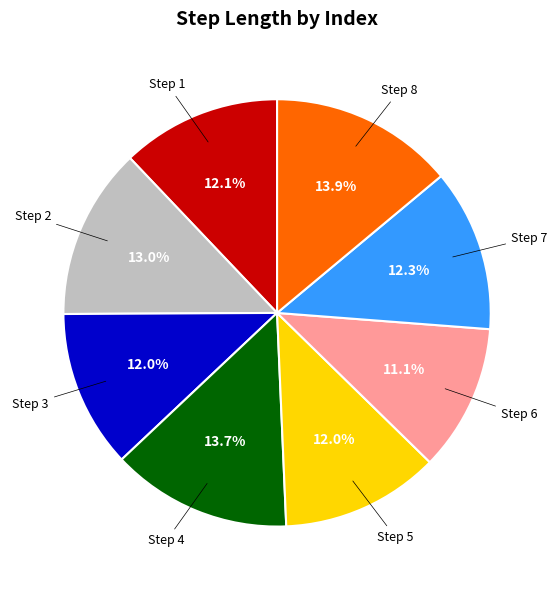

Is there any slice that represents more than half of the pie?

No